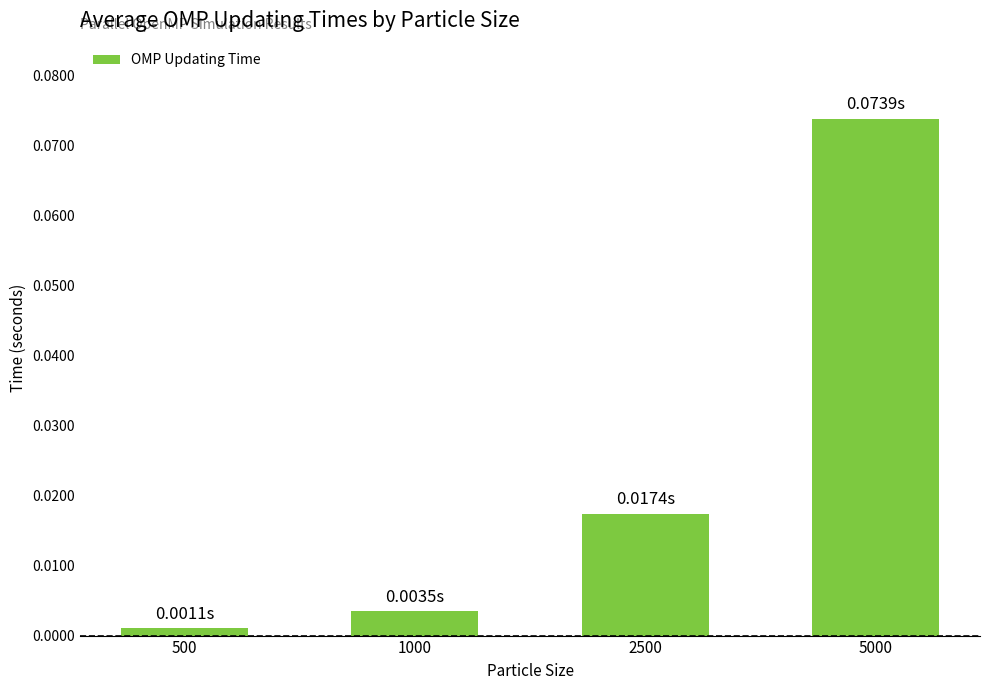

Rank the categories by value from highest to lowest.

5000, 2500, 1000, 500